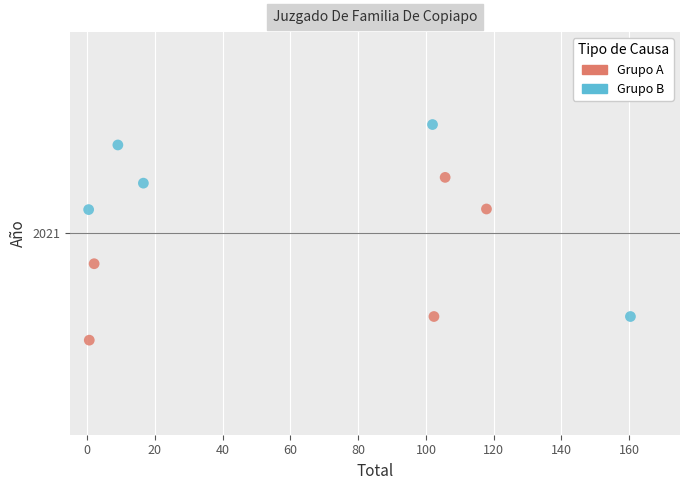

Which series reaches the maximum Y coordinate?

Grupo B